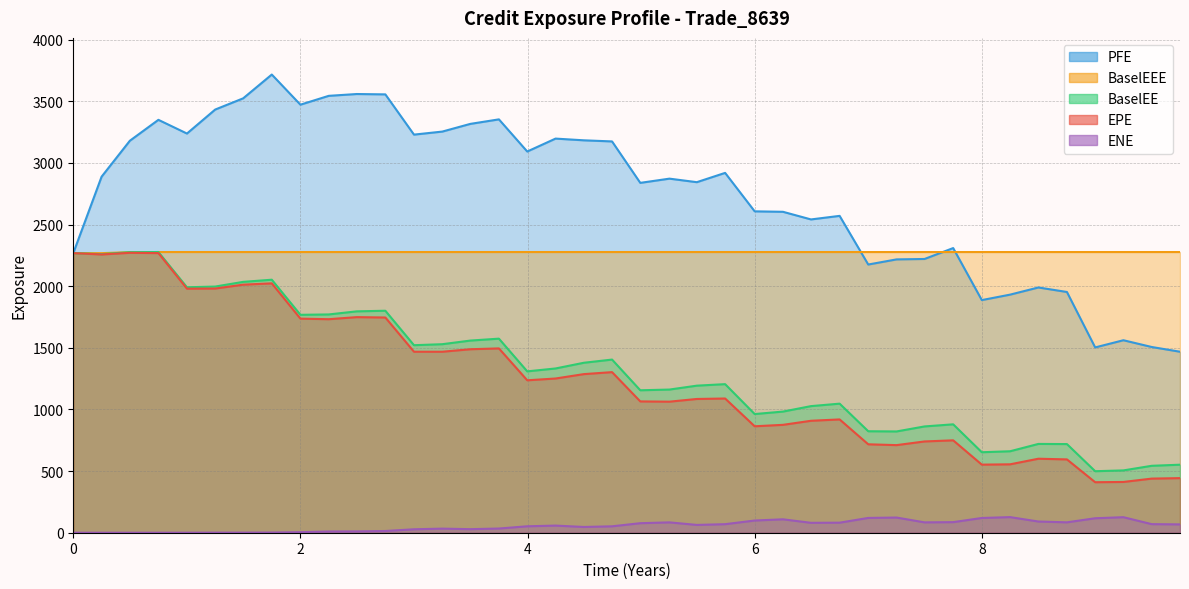

What is the difference between the maximum and minimum values in the PFE series?

2248.8